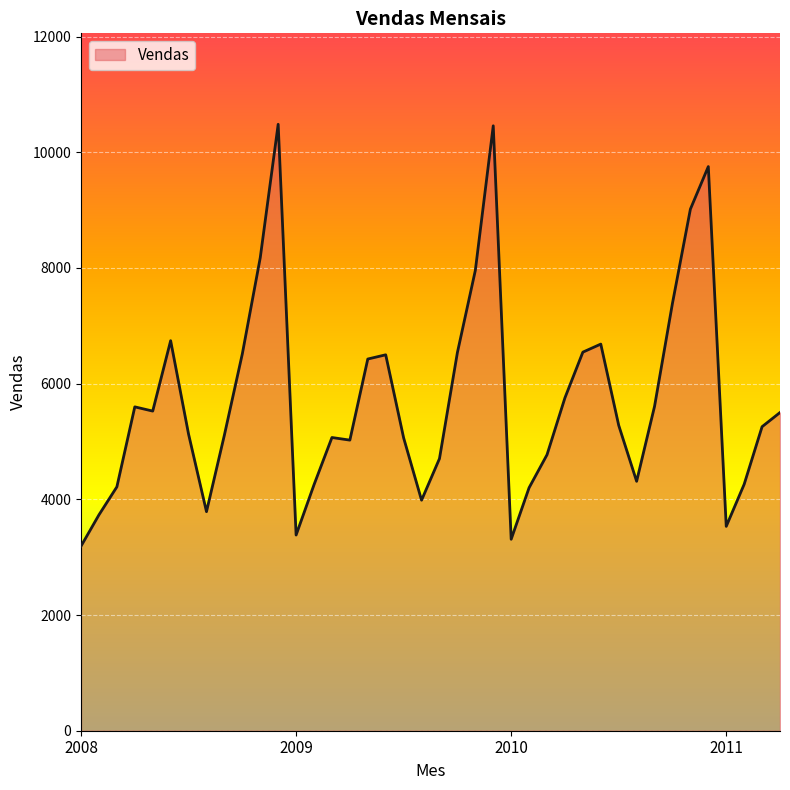

What is the difference between the maximum and minimum values?

7293